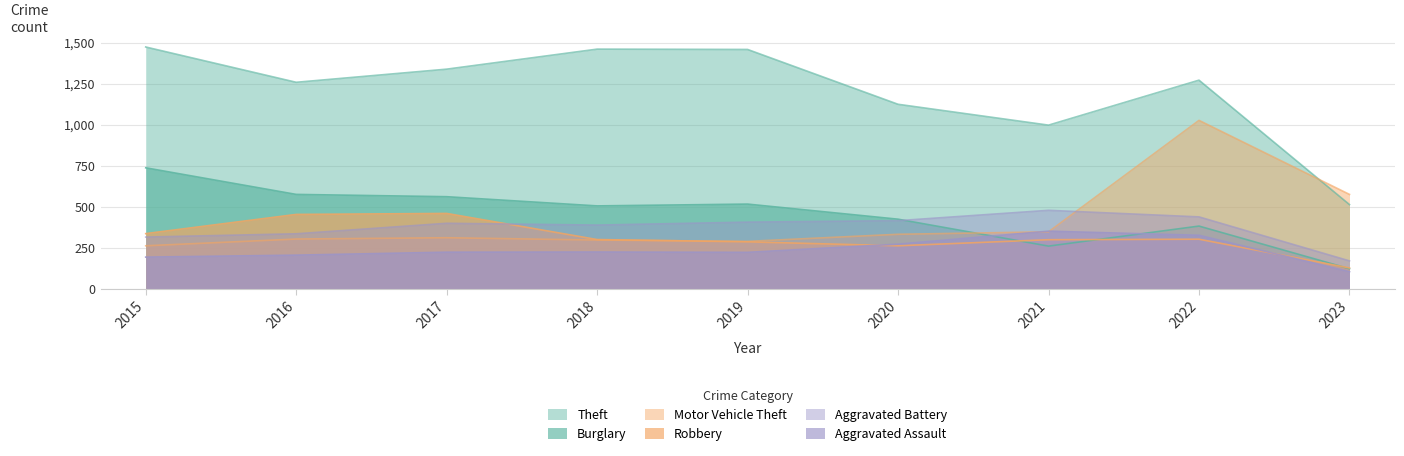

Reading right to left, transcribe all the data shown in this chart.

Theft: 2023=514	2022=1272	2021=998	2020=1125	2019=1459	2018=1461	2017=1339	2016=1259	2015=1474
Burglary: 2023=123	2022=383	2021=261	2020=425	2019=517	2018=506	2017=562	2016=576	2015=738
Motor Vehicle Theft: 2023=576	2022=1027	2021=348	2020=333	2019=290	2018=298	2017=312	2016=304	2015=263
Robbery: 2023=128	2022=303	2021=300	2020=263	2019=287	2018=301	2017=460	2016=454	2015=337
Aggravated Battery: 2023=171	2022=439	2021=479	2020=416	2019=407	2018=389	2017=400	2016=336	2015=316
Aggravated Assault: 2023=105	2022=327	2021=352	2020=273	2019=223	2018=225	2017=224	2016=206	2015=194